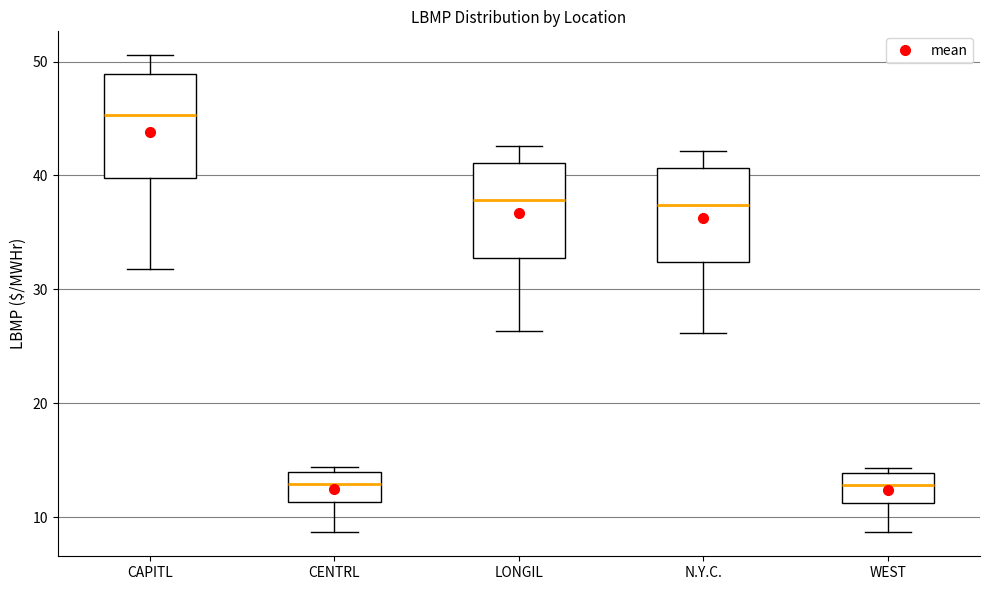

Reading left to right, read every box against the y-axis: the position of its median line, the range the box covers, and the ends of its whiskers. The values are not printed on the chart, so give them approximately, as read against the axis.

CAPITL: median 45, box 40 to 49, whiskers 32 to 51
CENTRL: median 13, box 11 to 14, whiskers 9 to 14 (just above the box's upper edge)
LONGIL: median 38, box 33 to 41, whiskers 26 to 43
N.Y.C.: median 37, box 32 to 41, whiskers 26 to 42
WEST: median 13, box 11 to 14, whiskers 9 to 14 (just above the box's upper edge)